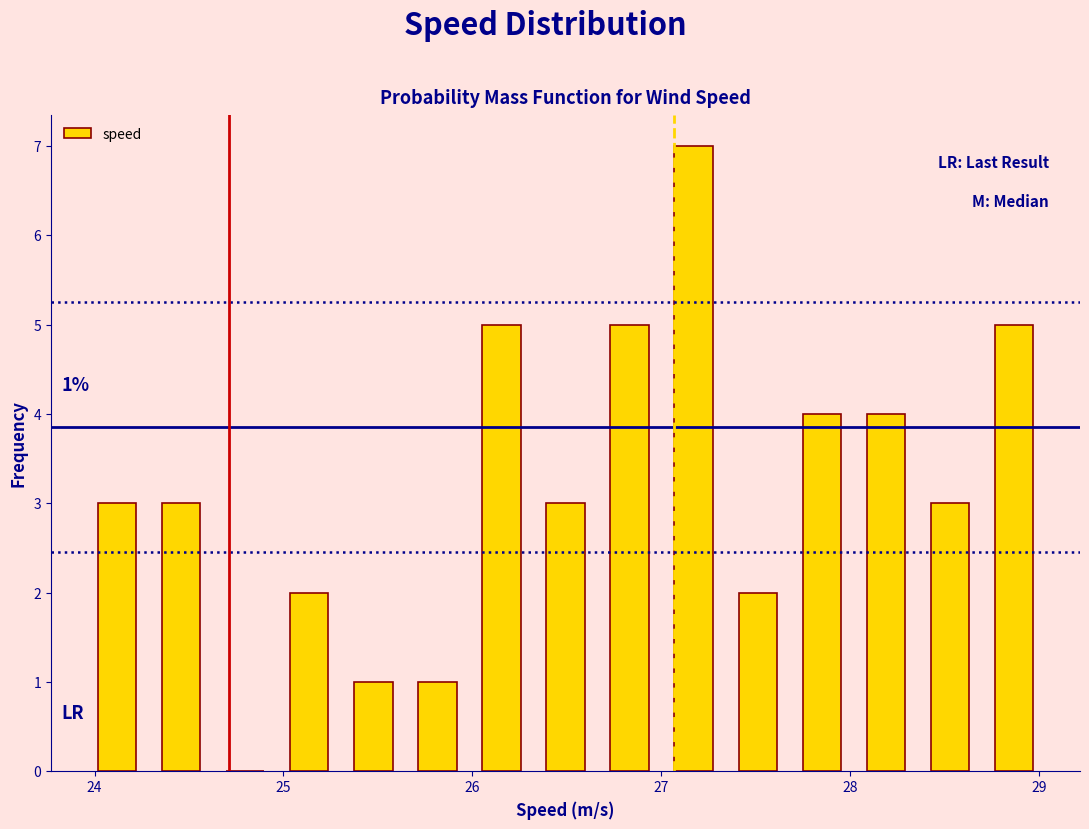

Around what value on the x-axis is the tallest bar? Give the approximate position of its centre, as read against the axis.

27.2